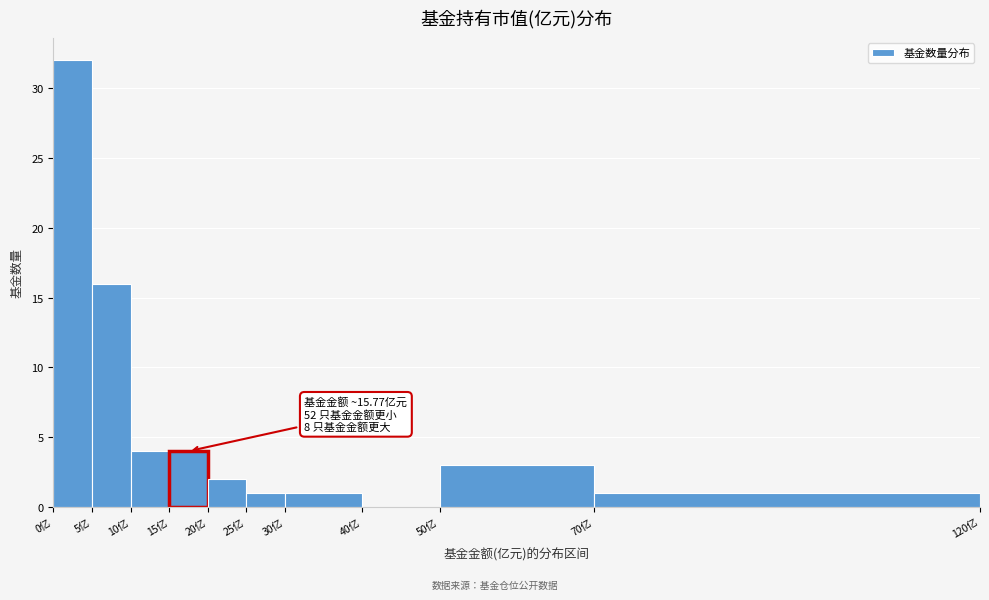

Over which range of the x-axis is the bar tallest?

0 to 5